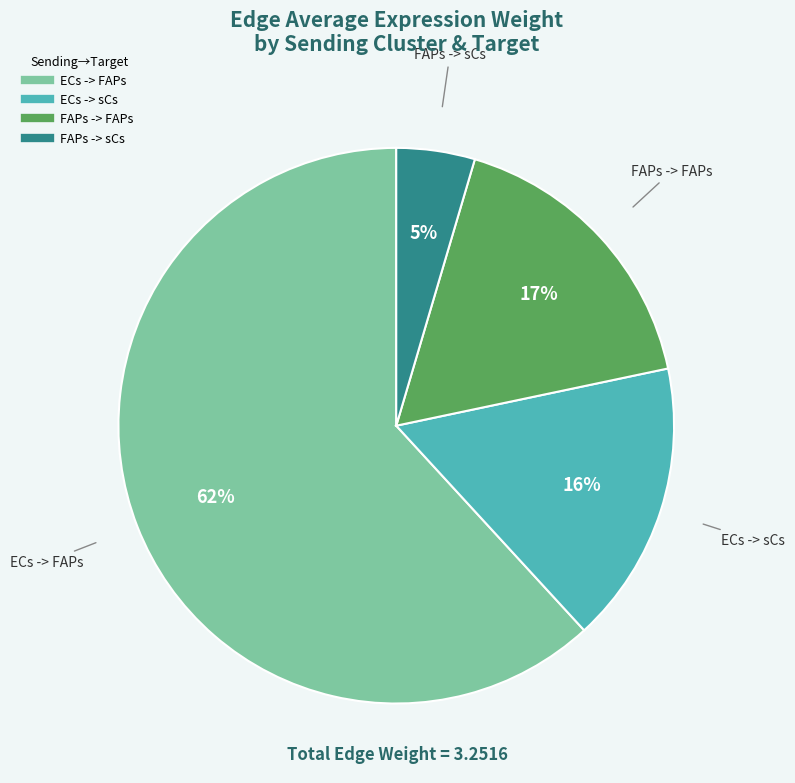

To the nearest percent, what percentage of the pie is FAPs -> sCs?

5%